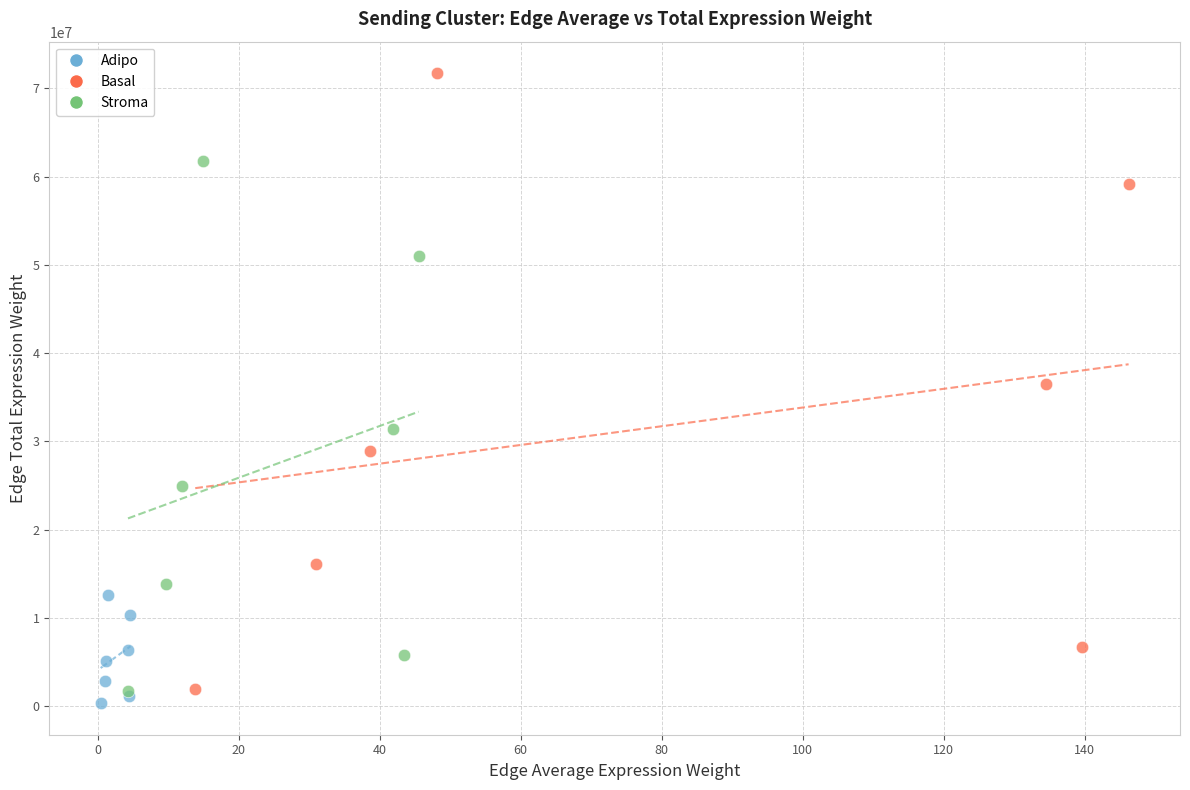

Which series contains the lowest Y value?

Adipo